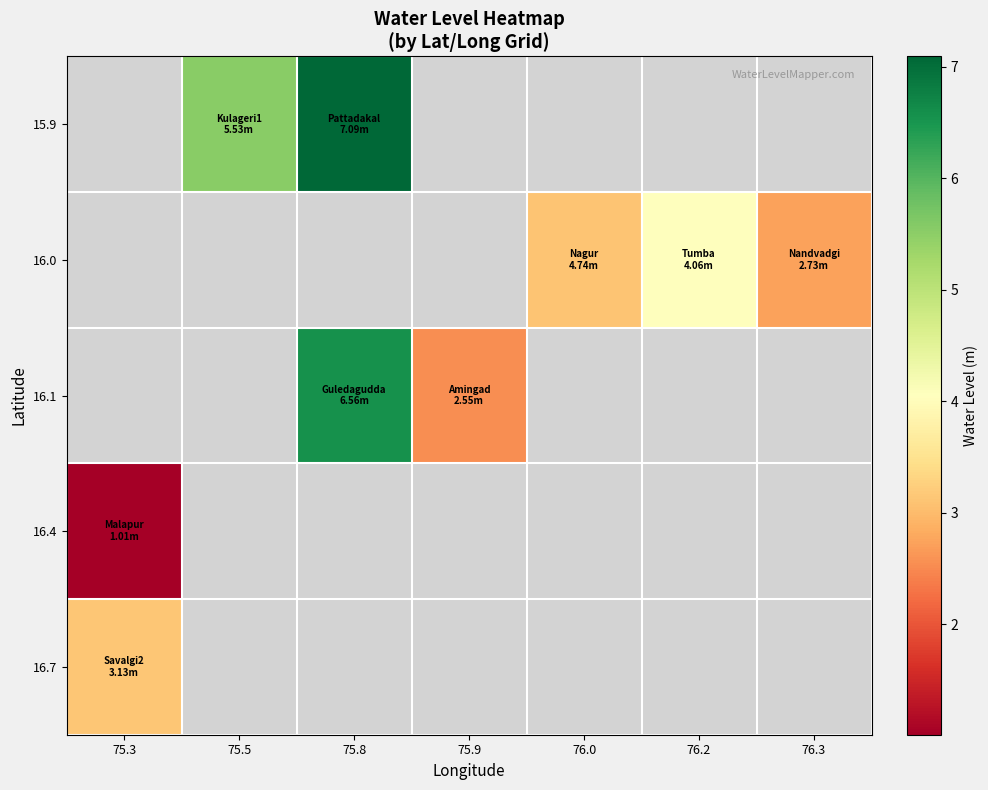

At which label does 16.4 reach its peak?

75.3